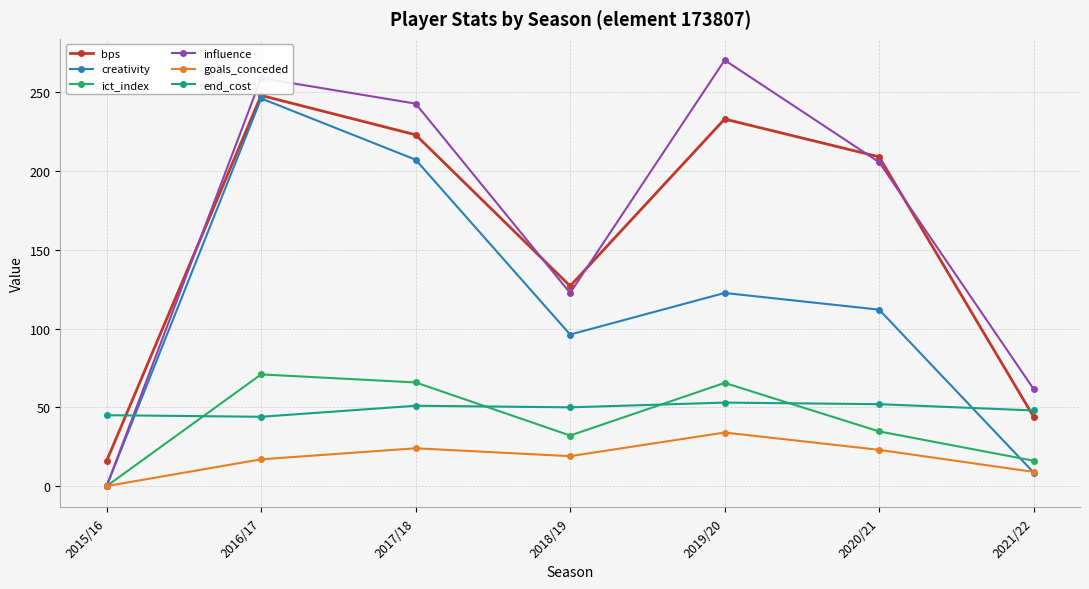

What is the average value of the end_cost series?

49.0